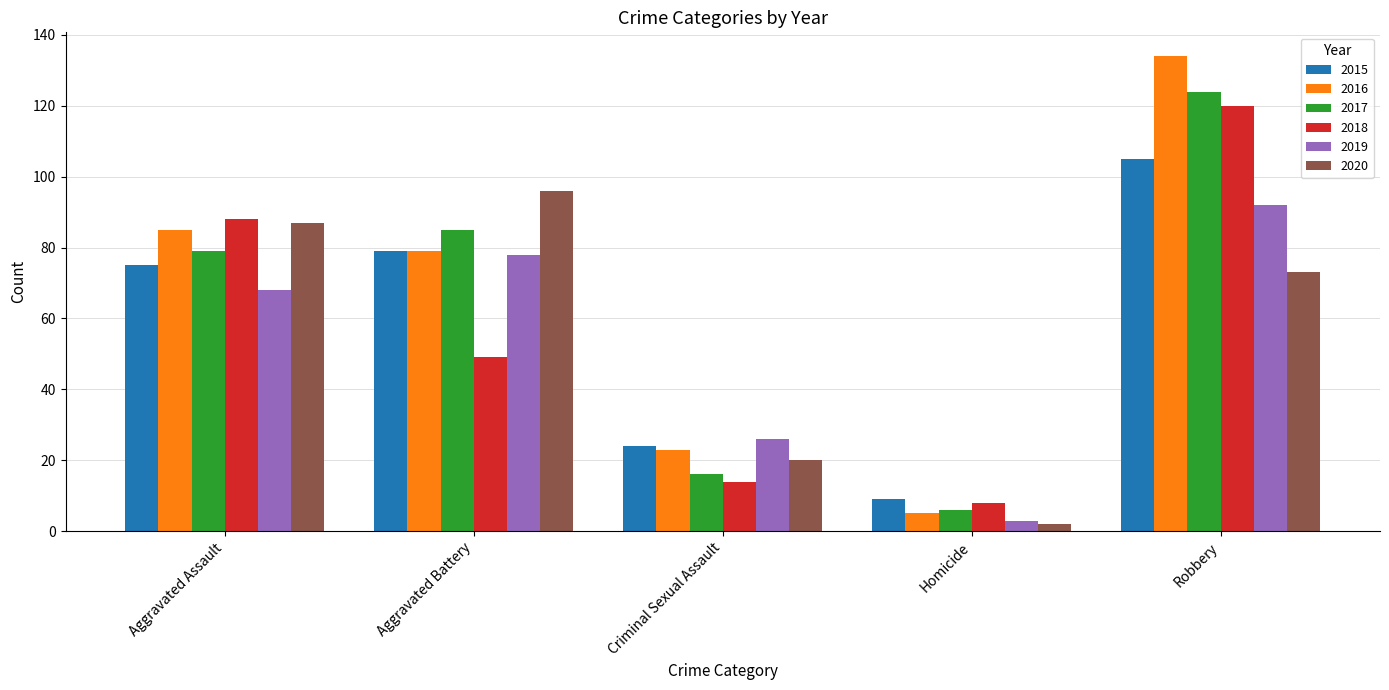

Is the value of 2017 at Robbery greater than the value of 2015 at Homicide?

Yes